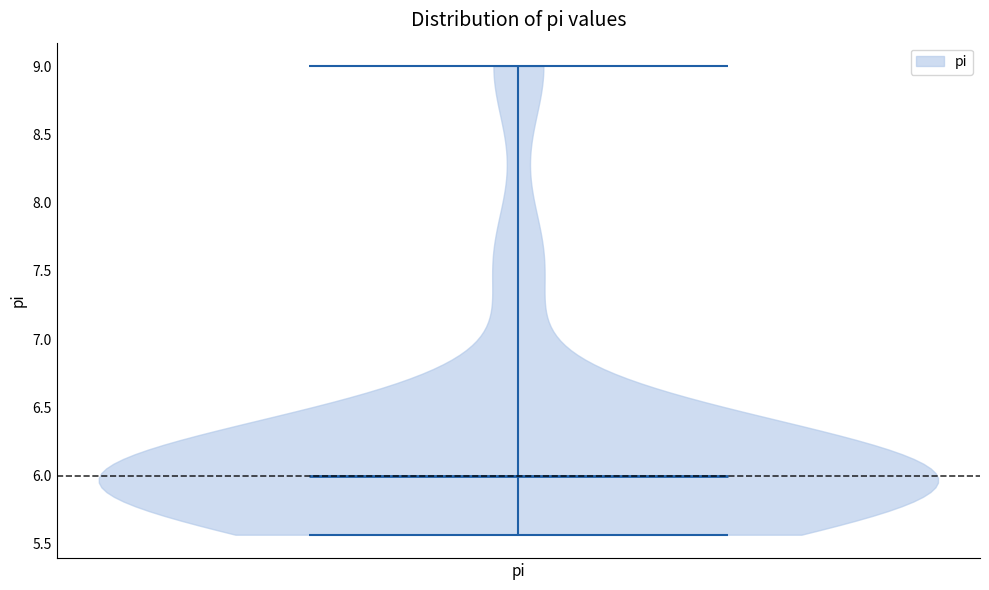

Read this violin plot against the y-axis: where its median line is, and the lowest and highest points the violin reaches. The values are not printed on the chart, so give them approximately, as read against the axis.

median line 6.00, lowest point 5.55, highest point 9.00